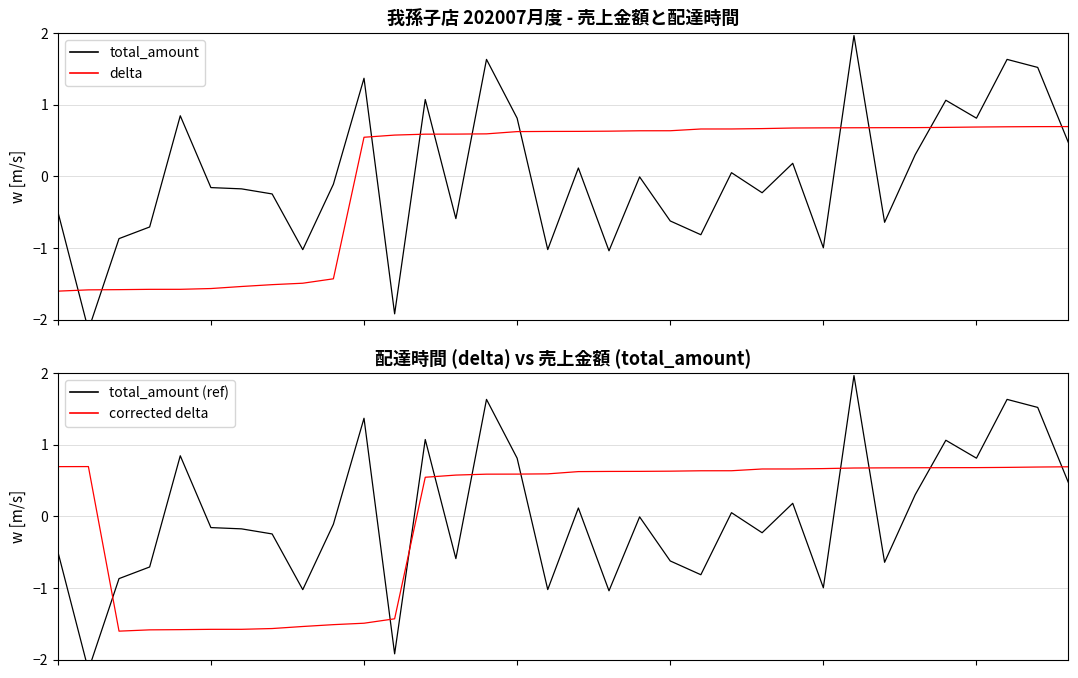

Rank the series at 14 from highest to lowest value.

total_amount, total_amount (ref), delta, corrected delta